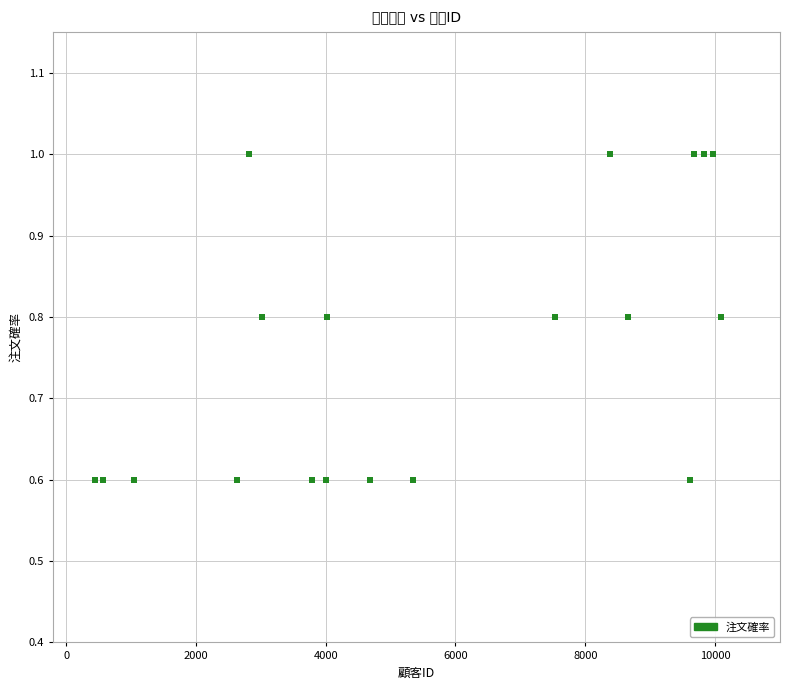

What is the range of X values (max minus min)?

9641.0